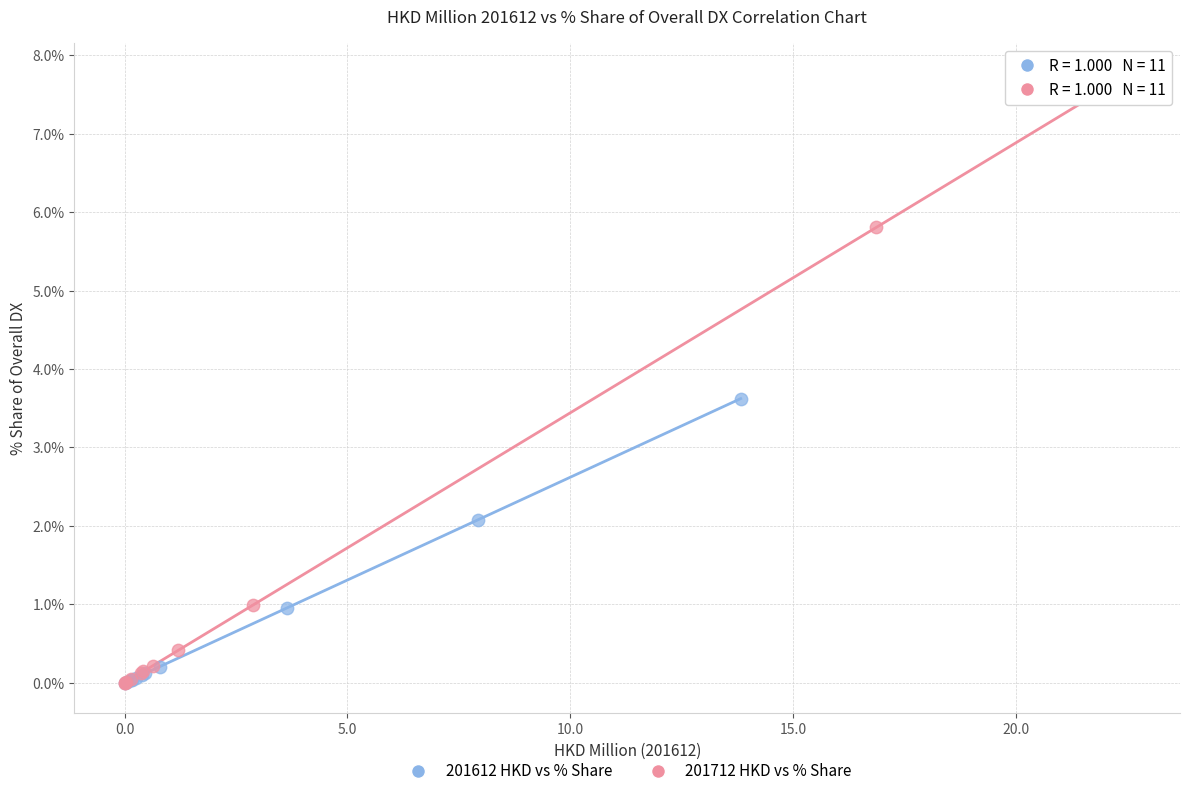

Which series has the widest spread of Y values?

201712 HKD vs % Share